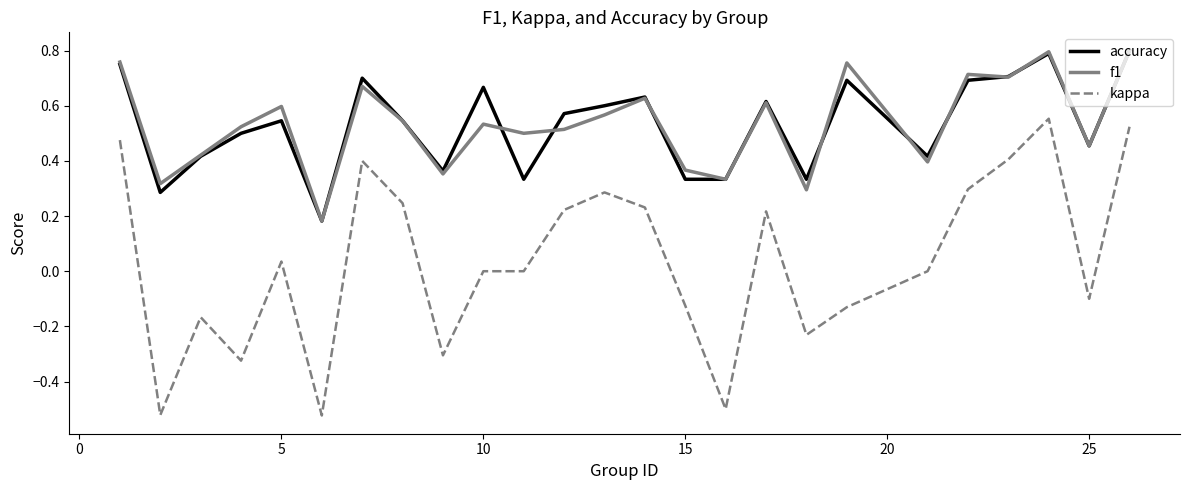

True or false: kappa and accuracy cross at least once.

False